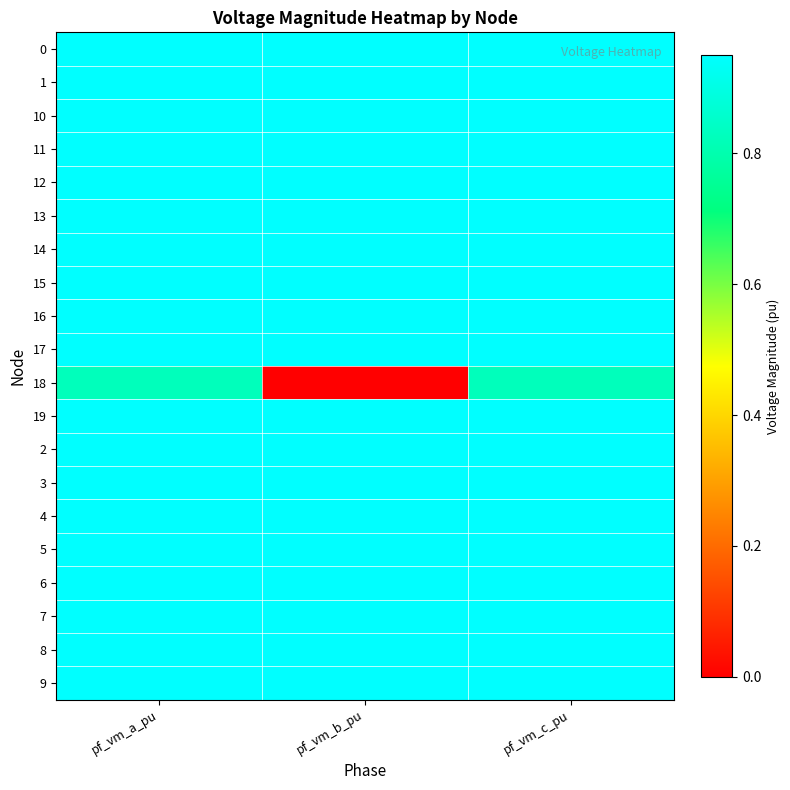

What is the spread (max minus min) of values at pf_vm_a_pu?

0.1